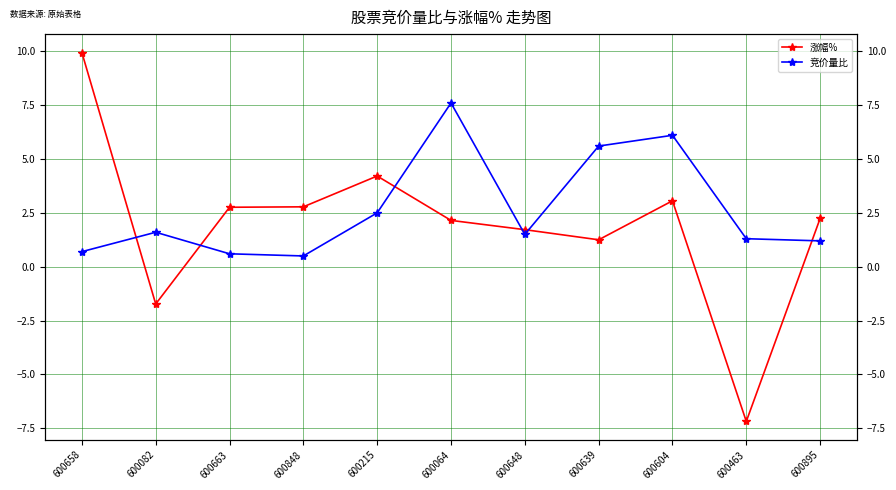

How many lines are shown in the chart?

2